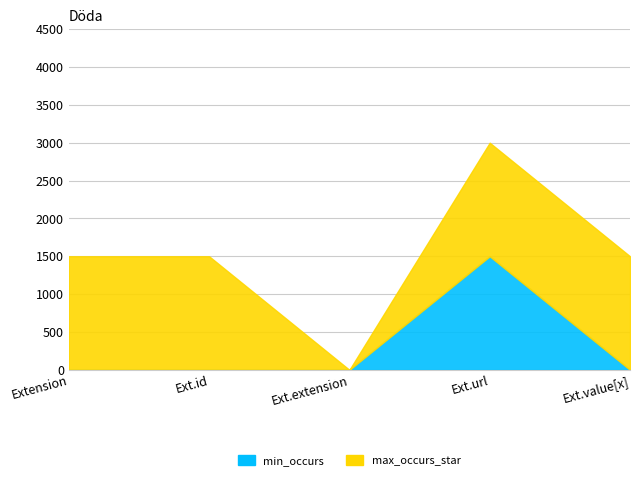

What is the total value across all series at Extension?

1500